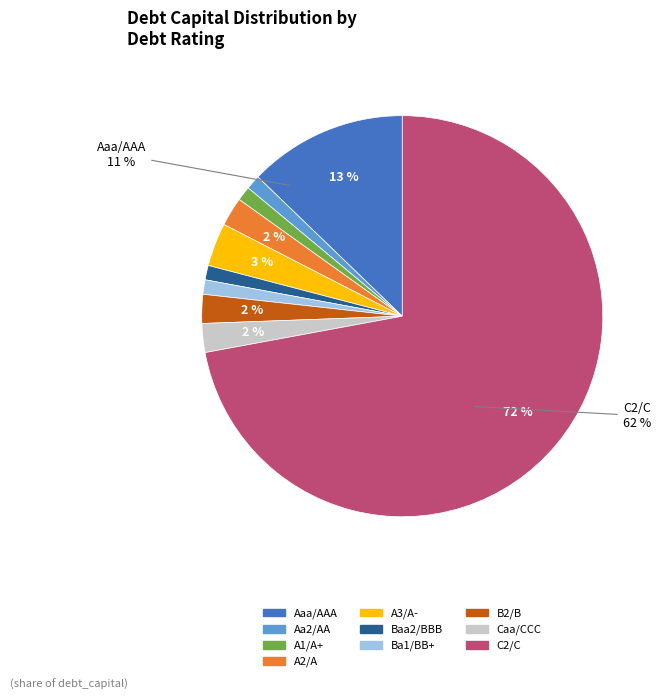

The Caa/CCC slice represents 15% of the pie. True or false?

False